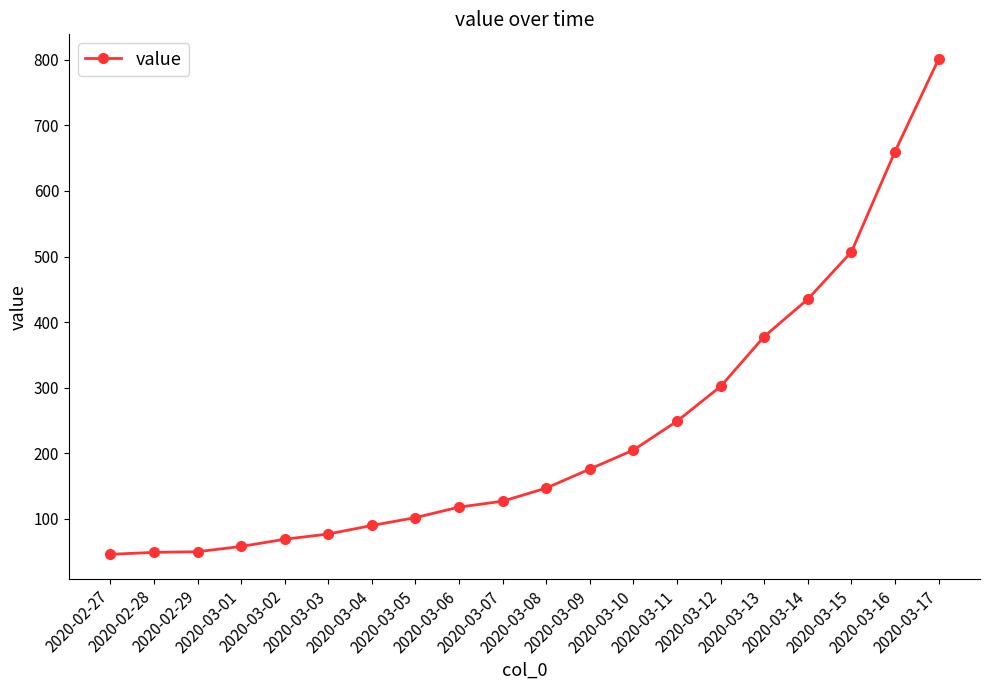

What is the approximate value at 2020-03-17, to the nearest 50?

800